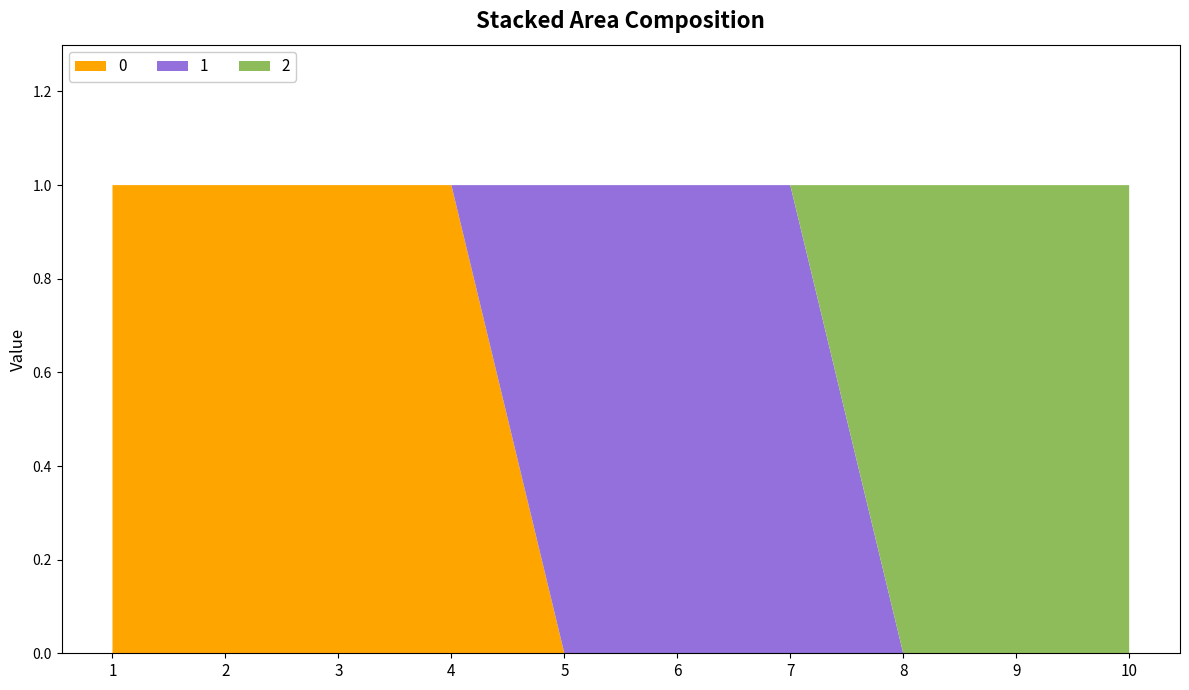

Reading left to right, transcribe all the data shown in this chart.

0: 1=1	2=1	3=1	4=1	5=0	6=0	7=0	8=0	9=0	10=0
1: 1=0	2=0	3=0	4=0	5=1	6=1	7=1	8=0	9=0	10=0
2: 1=0	2=0	3=0	4=0	5=0	6=0	7=0	8=1	9=1	10=1